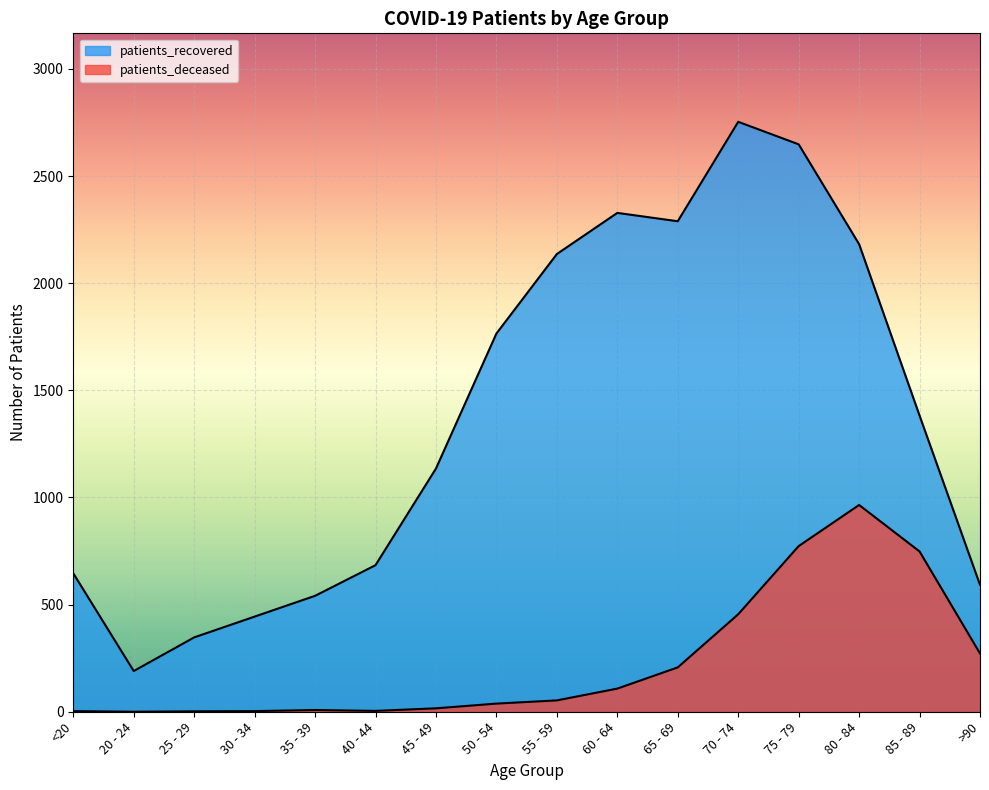

True or false: patients_deceased has more than 2 interior local peaks.

False